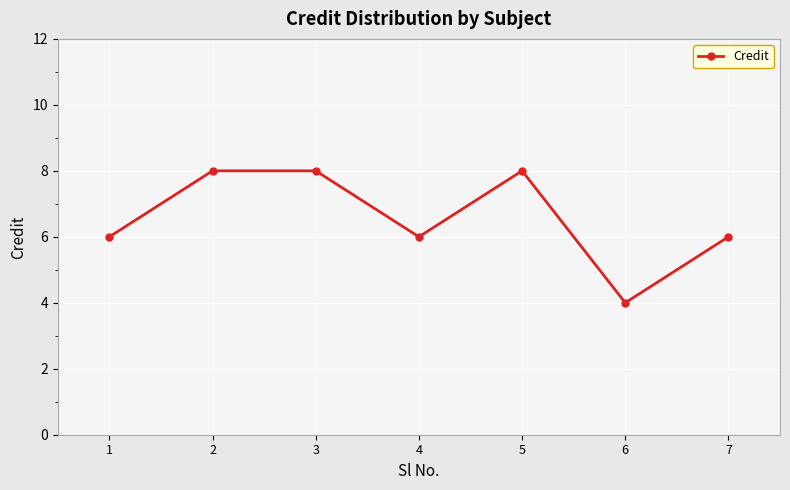

What is the difference between the maximum and minimum values?

4